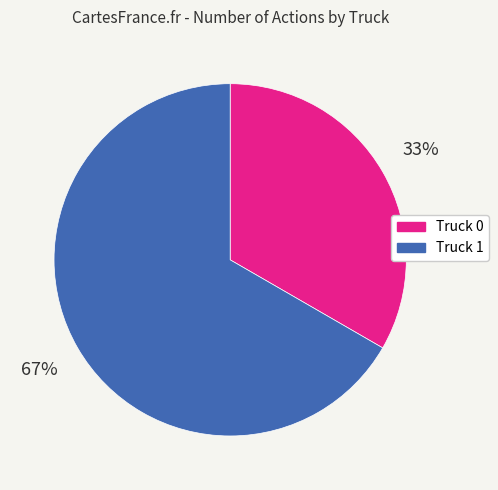

How many slices are in this pie chart?

2